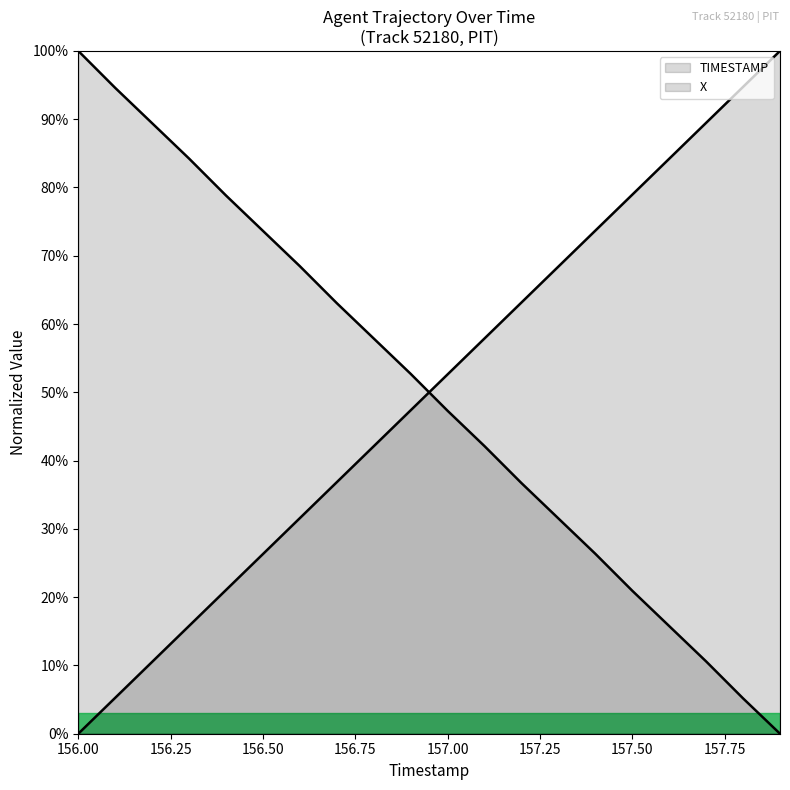

How many lines are shown in the chart?

2